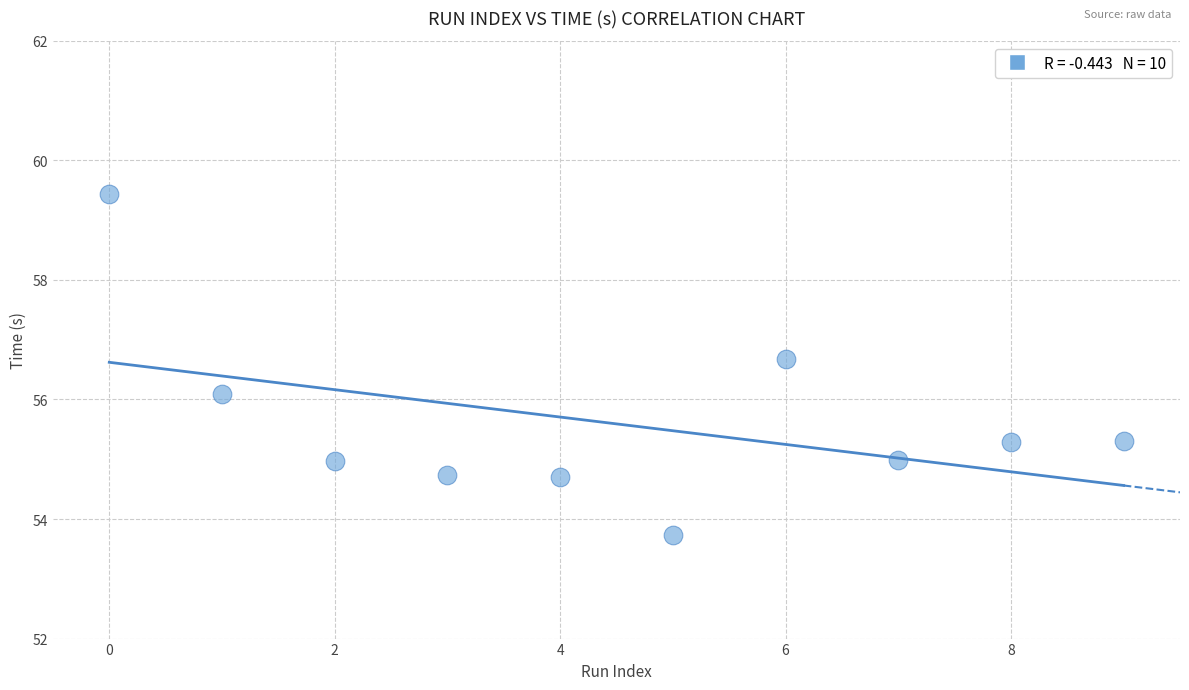

What is the average Y value?

55.6